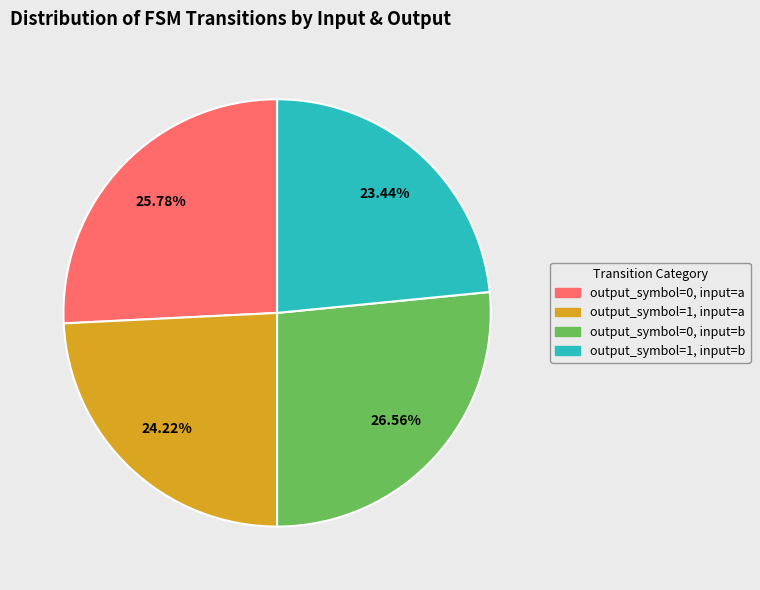

To the nearest percent, what is the combined percentage of output_symbol=0, input=a and output_symbol=1, input=a?

50%